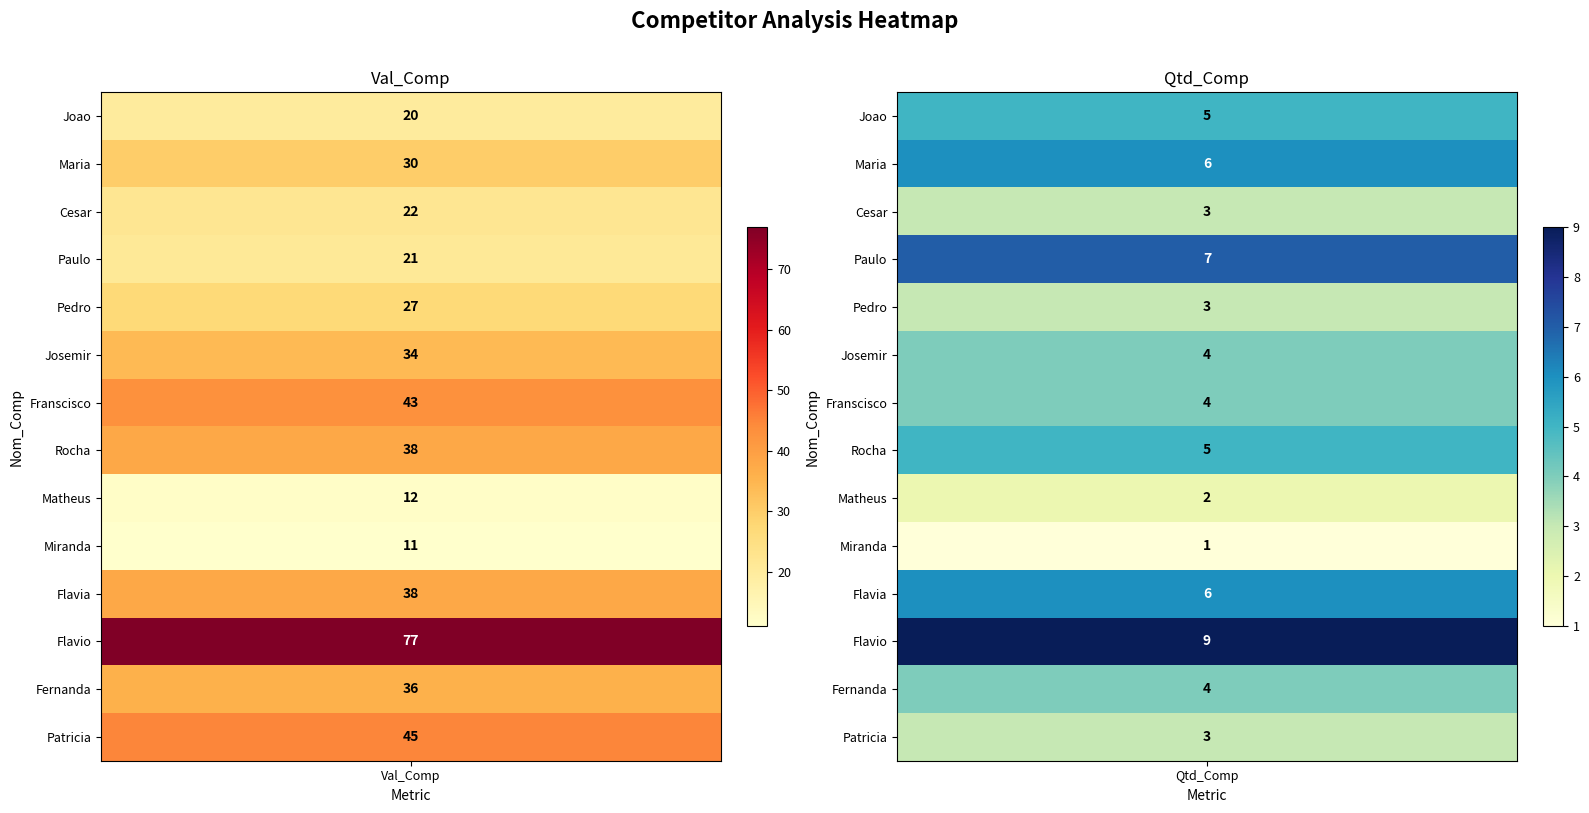

At which label does Pedro reach its minimum?

Qtd_Comp